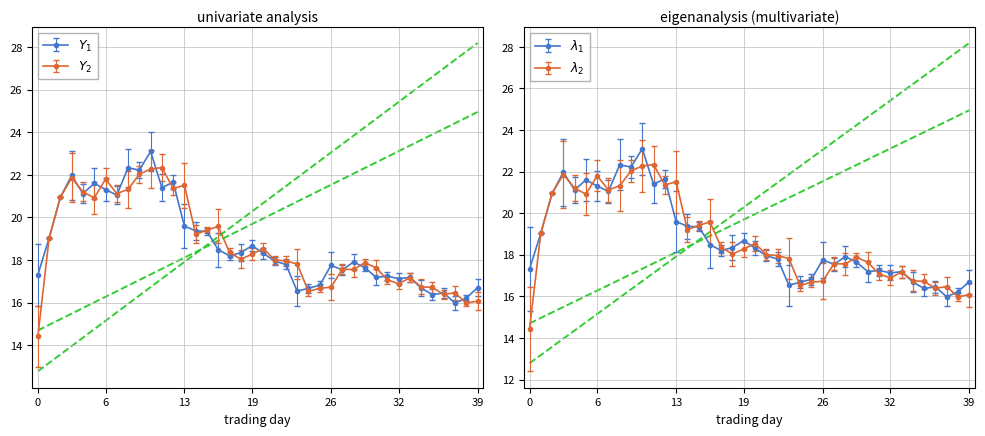

What is the difference between the maximum and minimum values in the close series?

7.1